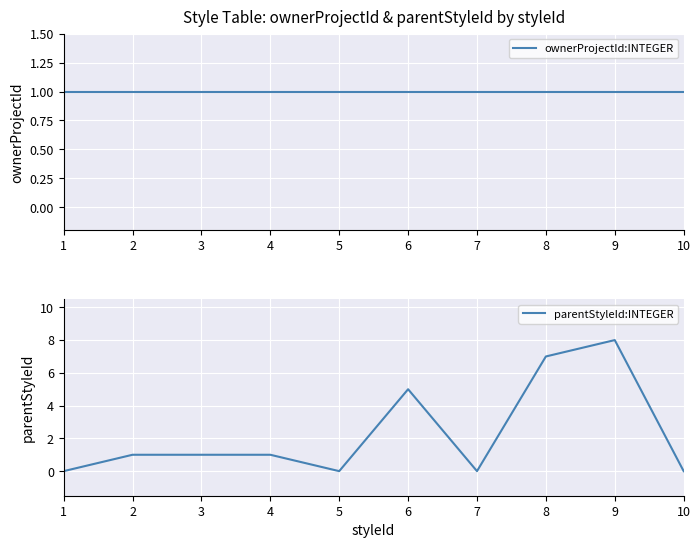

Between 8 and 5, which is larger?

8